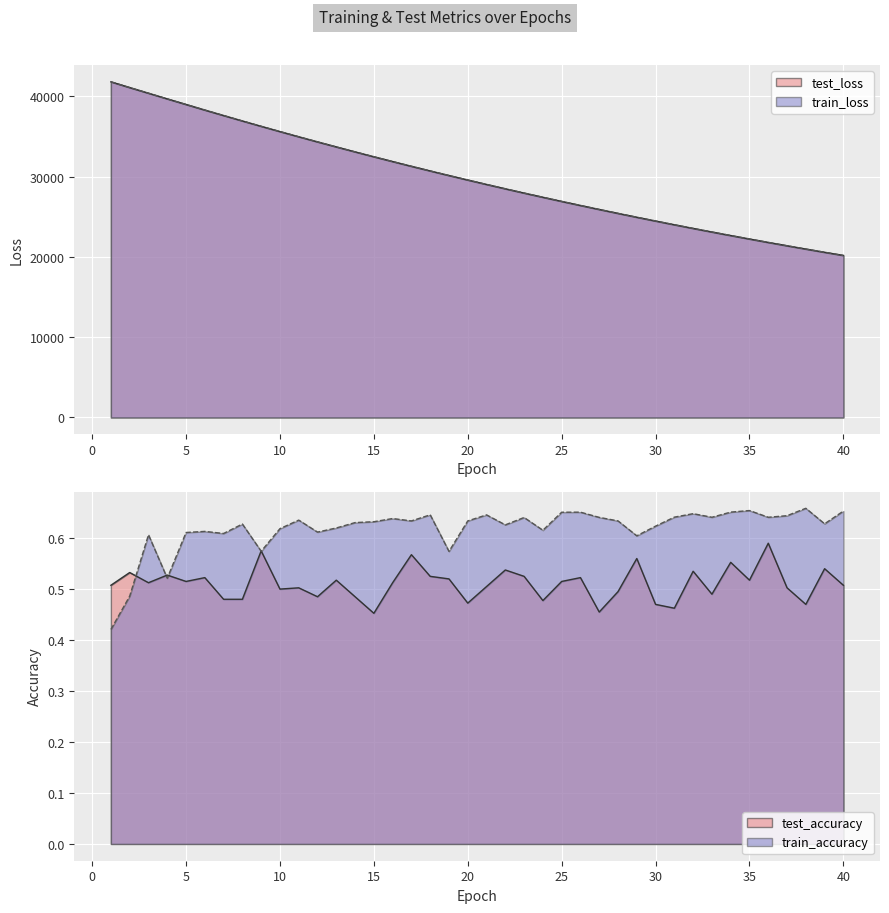

What is the difference between the highest and lowest values at 1?

41809.1